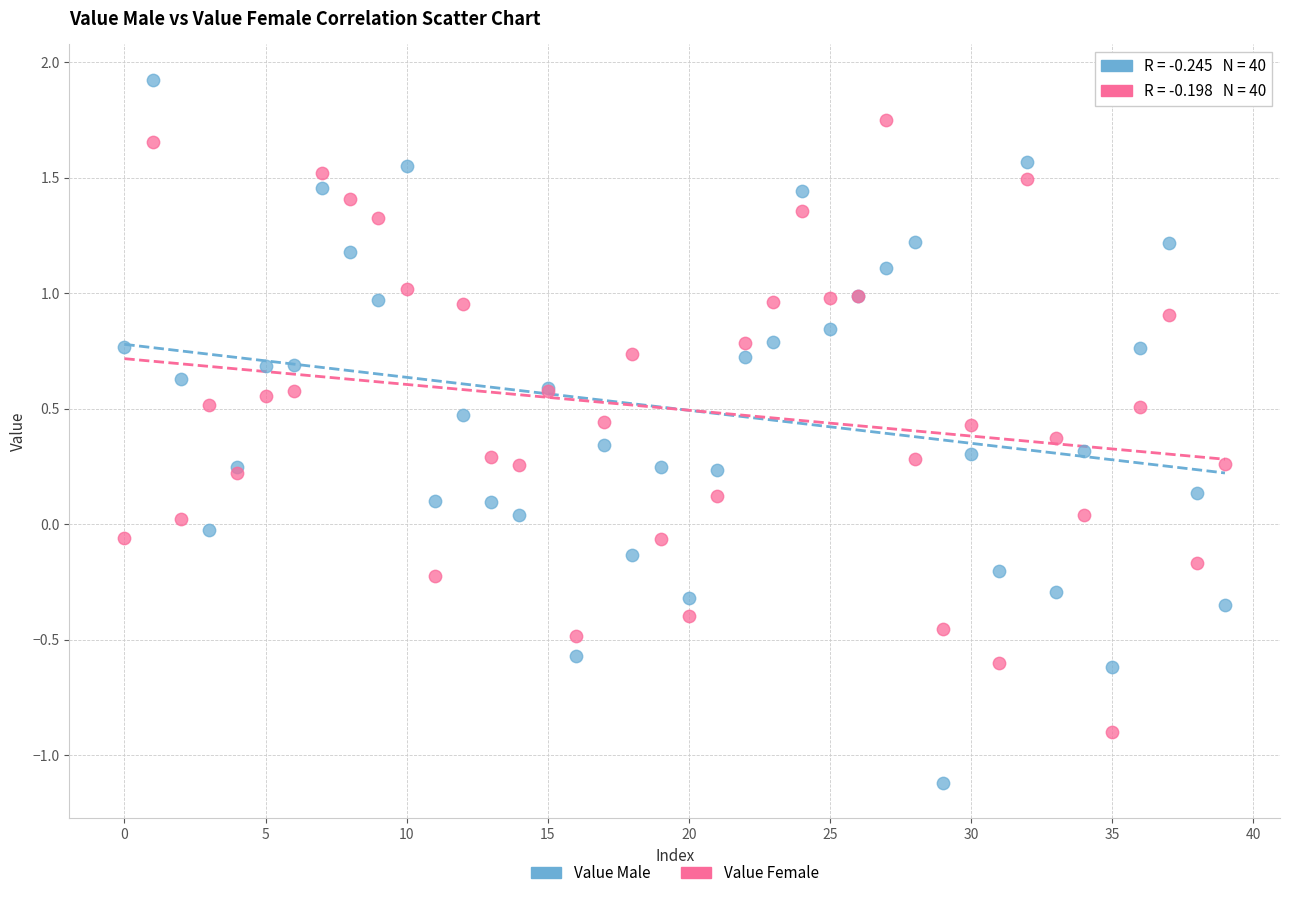

Which series has the largest Y range (max minus min)?

Value Male